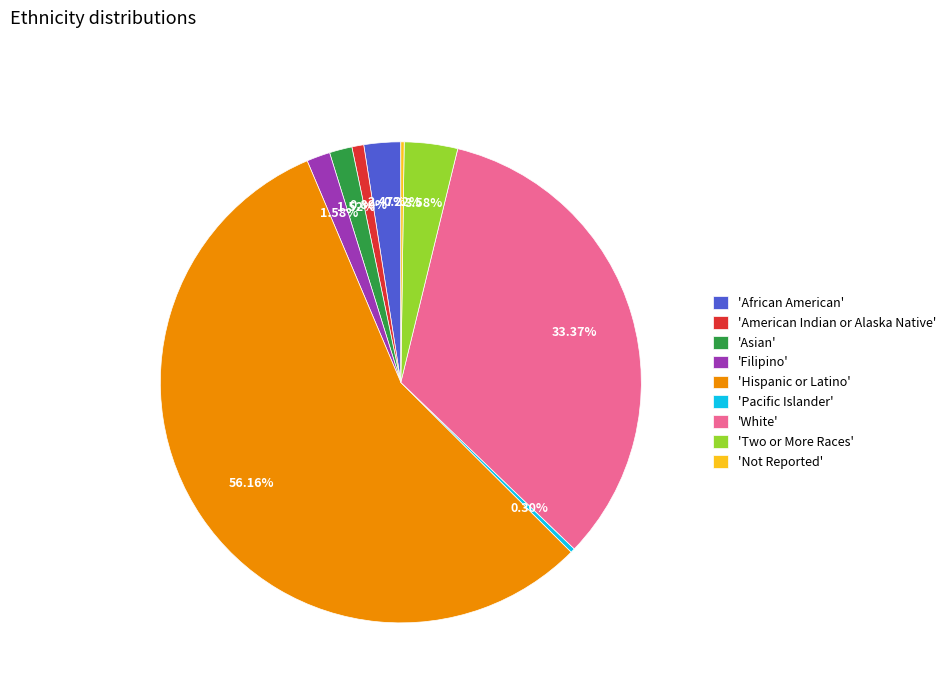

What is the largest slice in the pie chart?

'Hispanic or Latino'